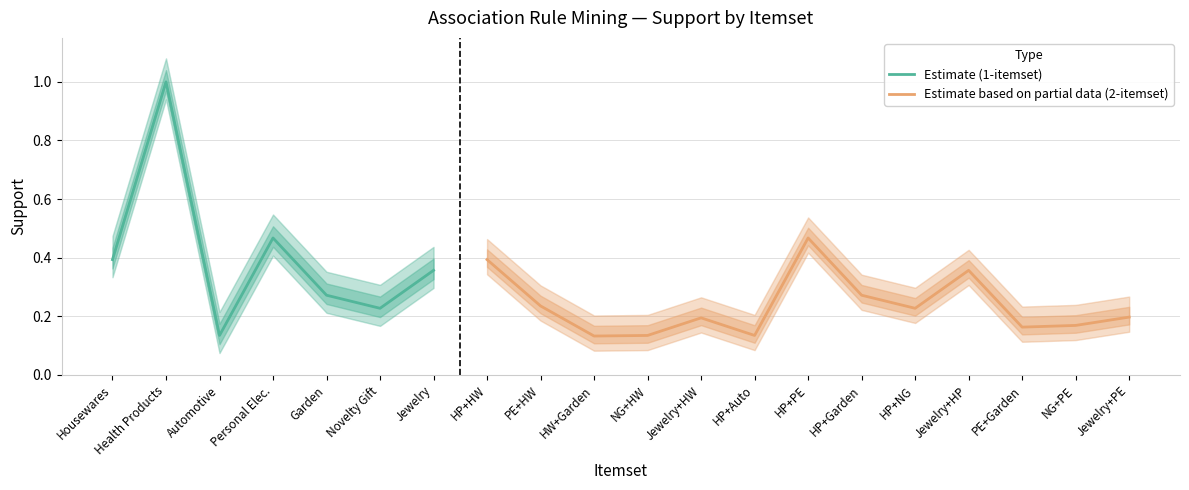

List the labels in order of Estimate (1-itemset) value, smallest first.

Automotive, Novelty Gift, Garden, Jewelry, Housewares, Personal Elec., Health Products